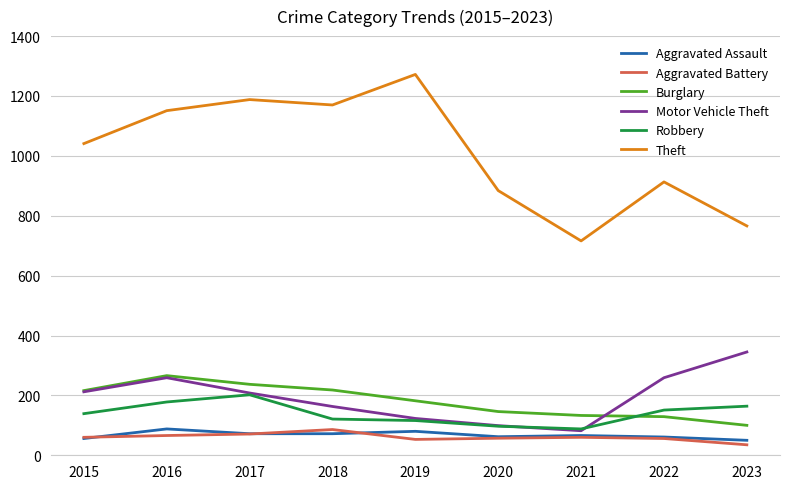

Is the value of Burglary at 2019 greater than the value of Motor Vehicle Theft at 2016?

No